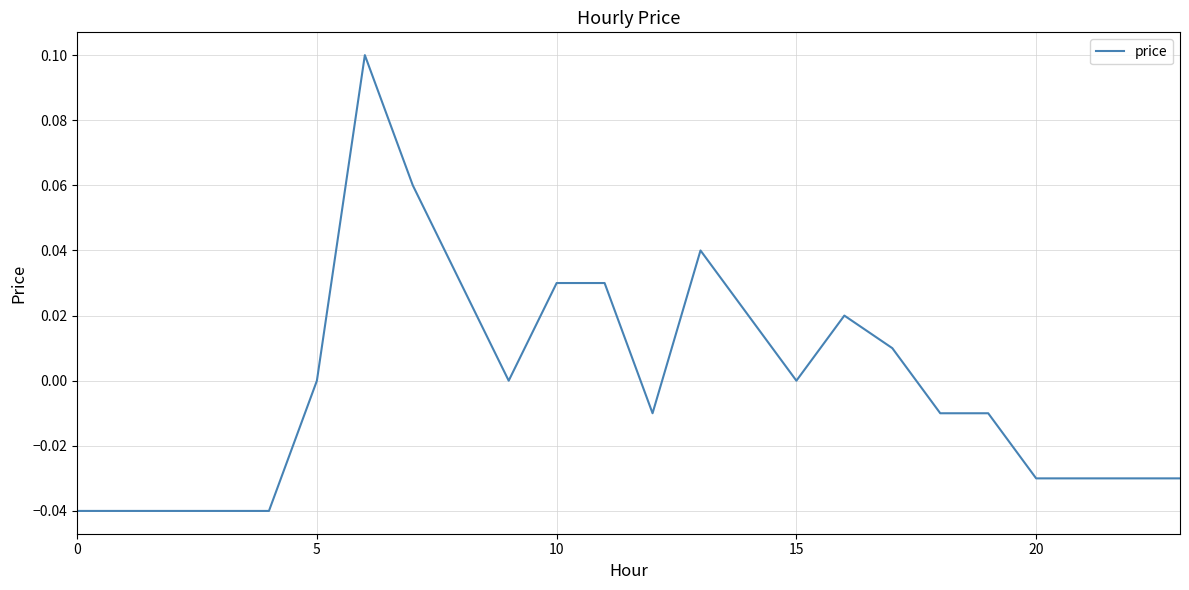

What is the maximum value shown in the chart?

0.1